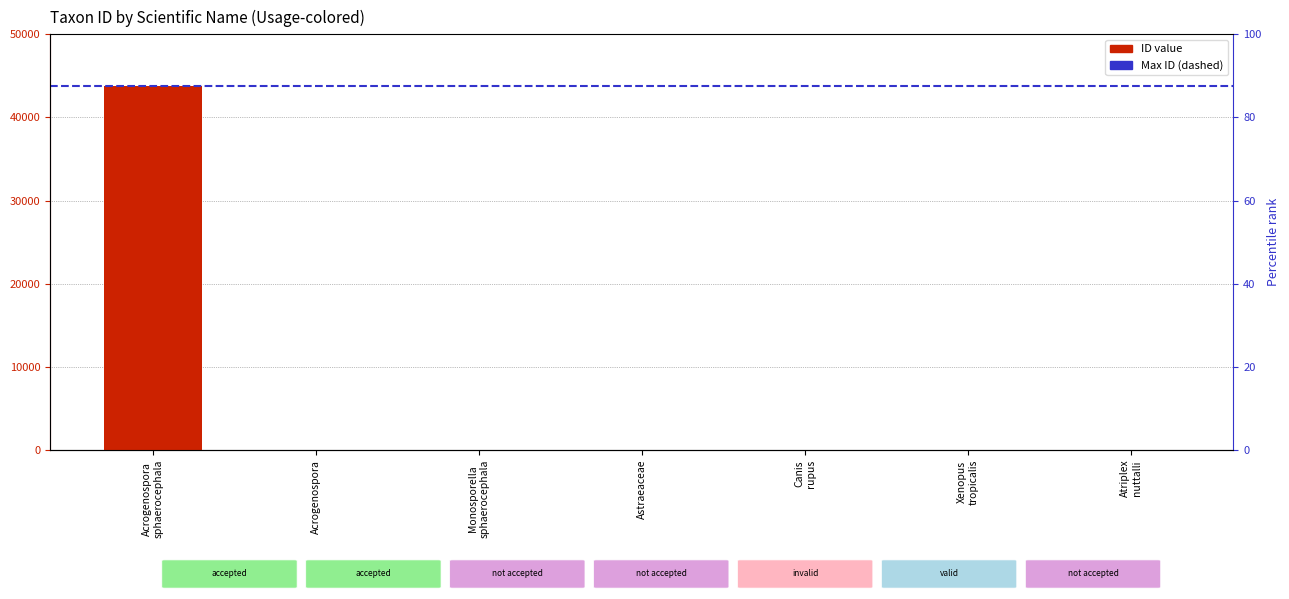

What is the smallest value displayed?

2